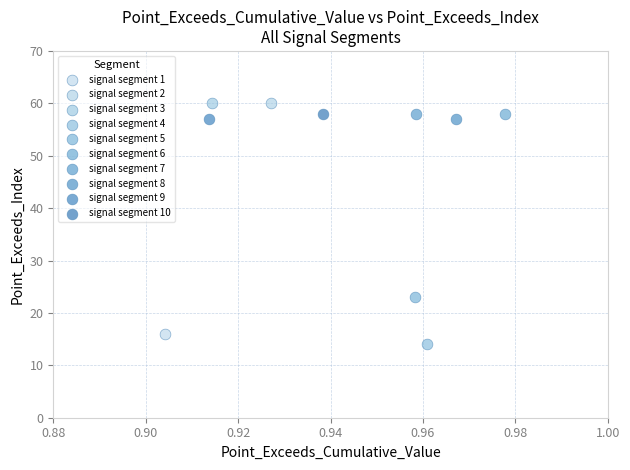

What are all the series names shown in the legend?

signal segment 1, signal segment 2, signal segment 3, signal segment 4, signal segment 5, signal segment 6, signal segment 7, signal segment 8, signal segment 9, signal segment 10